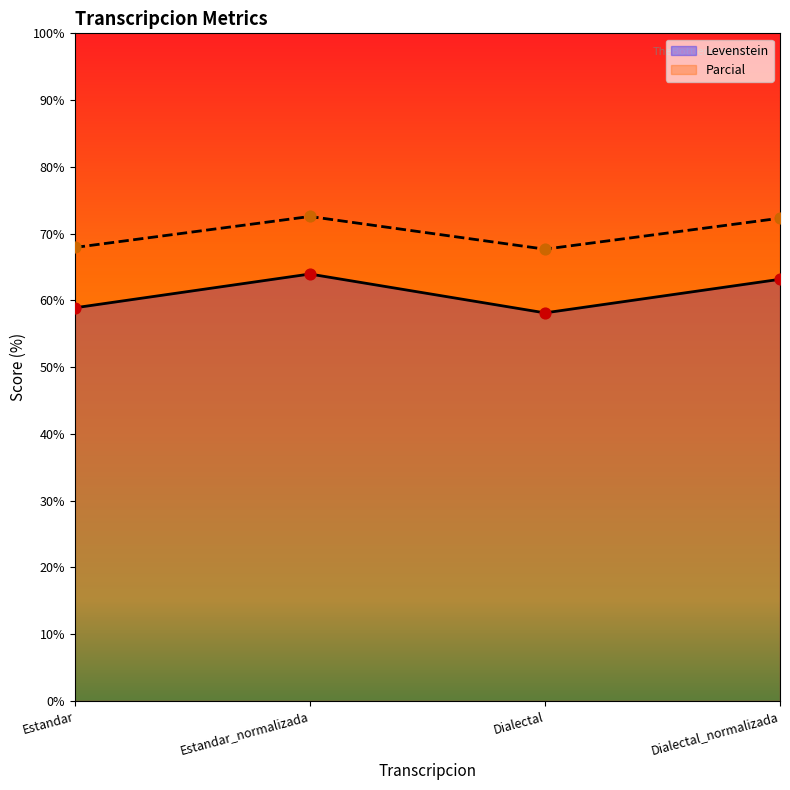

At which category is the sum across all series the highest?

Estandar_normalizada